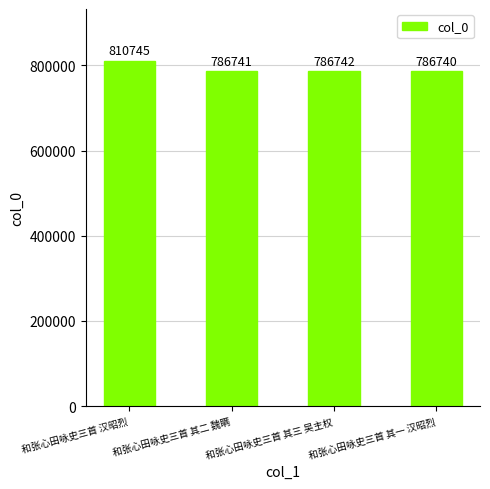

What is the label of the 1st bar from the right?

和张心田咏史三首 其一 汉昭烈